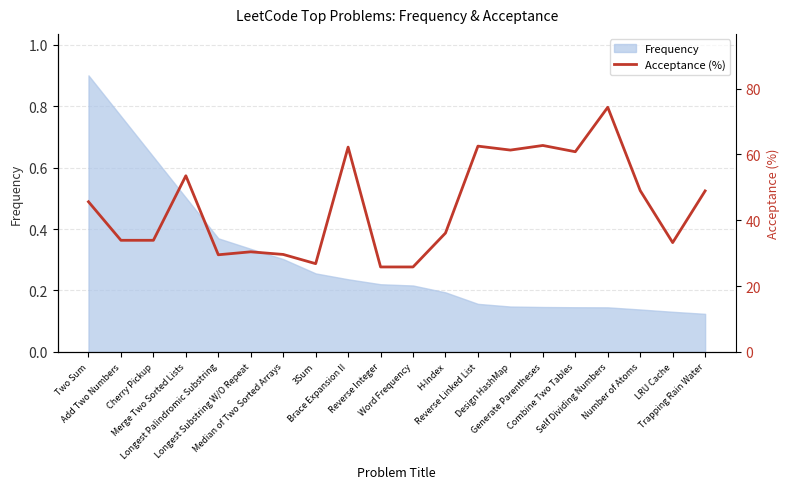

Is it true that the value at Brace Expansion II is 111.5?

False